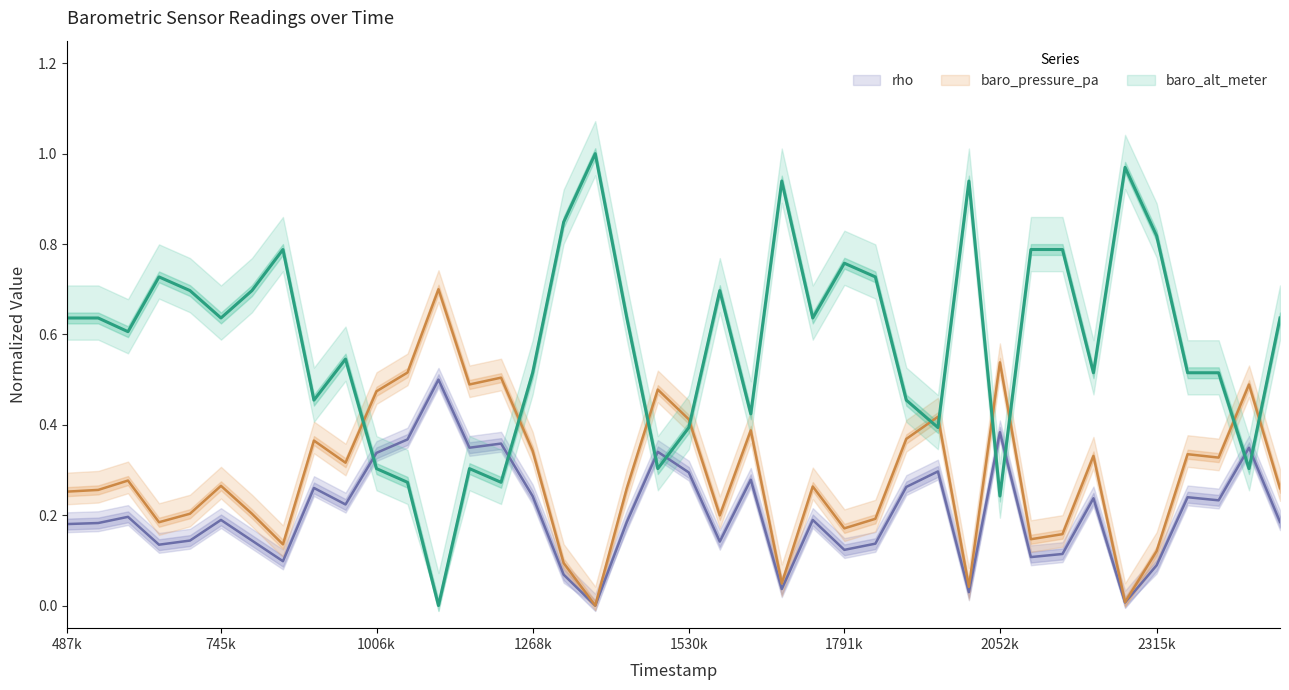

Rank the categories by baro_pressure_pa value from lowest to highest.

1373000, 2262000, 2000000, 1686000, 1320000, 2315000, 849000, 2104000, 2157000, 1791000, 641000, 1843000, 1582000, 693000, 797000, 487000, 539000, 1426000, 2522000, 1738000, 745000, 589000, 954000, 2419000, 2209000, 2367000, 1268000, 901000, 1895000, 1634000, 1530000, 1948000, 1006000, 1478000, 1162000, 2470000, 1215000, 1058000, 2052000, 1110000